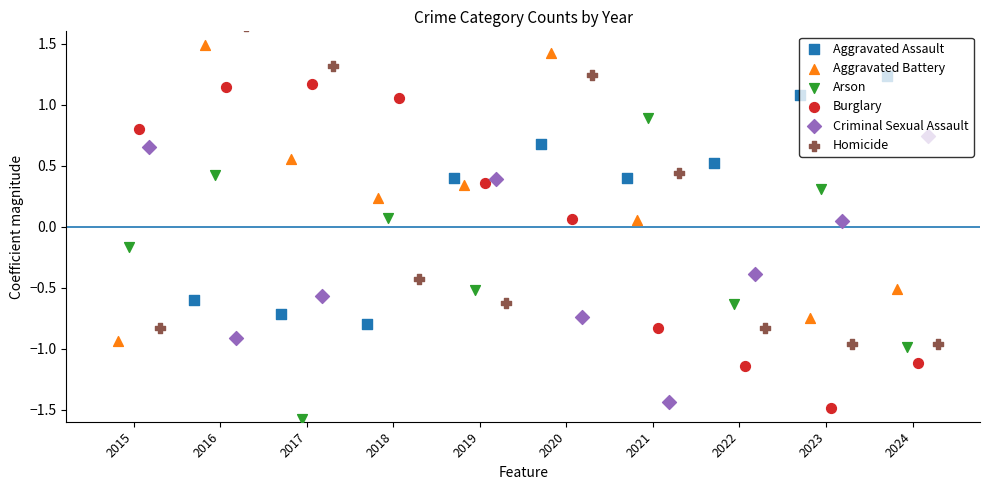

What is the total value across all series at 2022?

-4.4